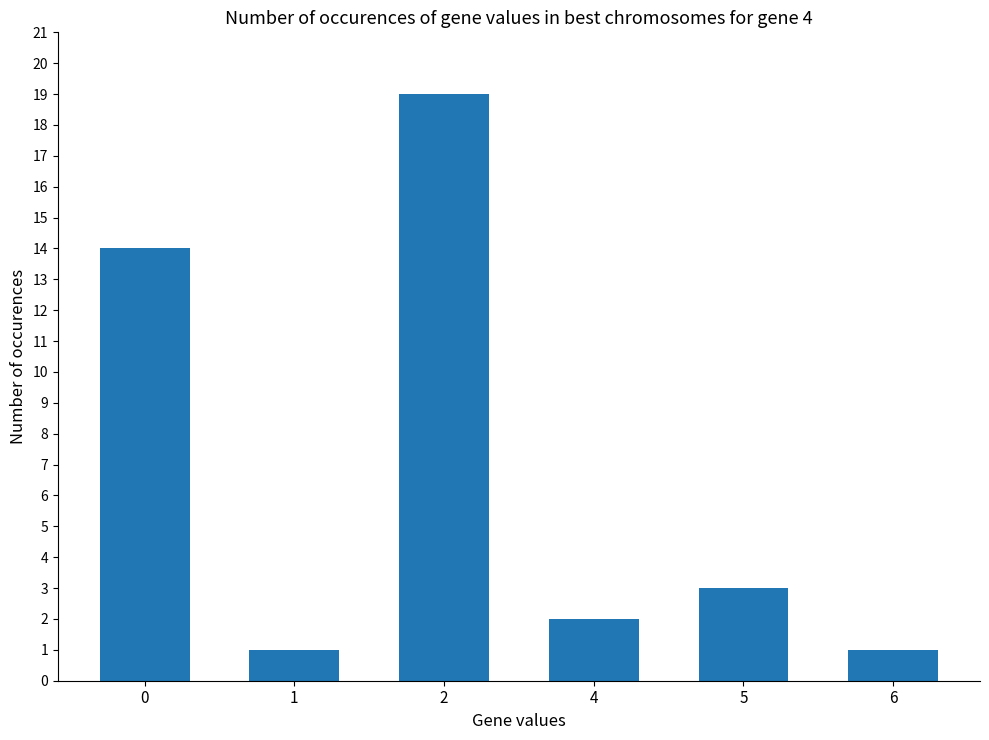

What is the value of the 5th bar from the left?

3